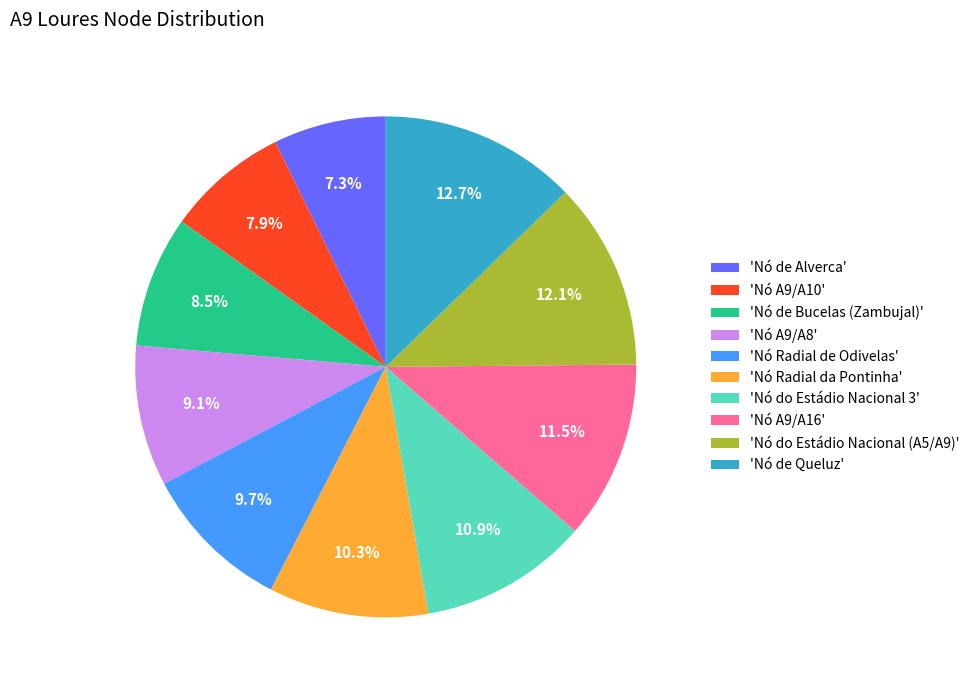

Which slice is the smallest?

'Nó de Alverca'